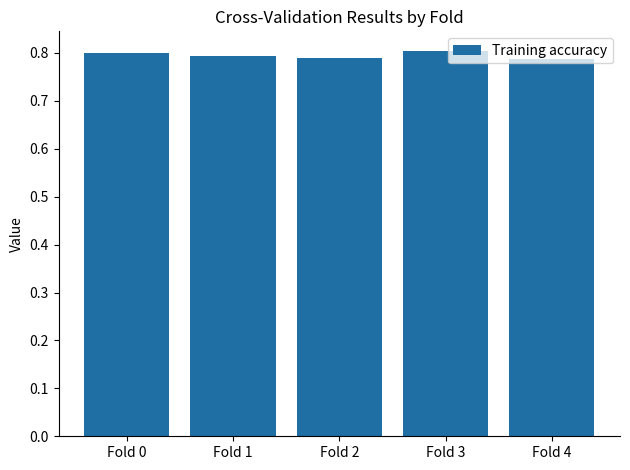

What is the sum of all values?

4.0